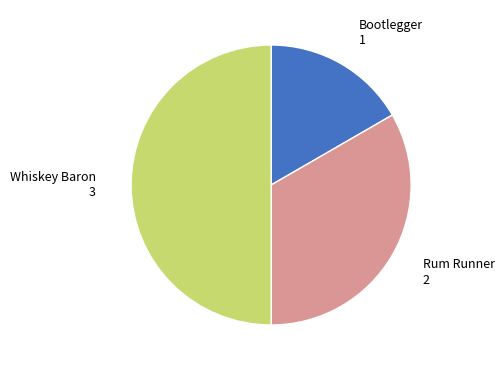

How many slices are in this pie chart?

3